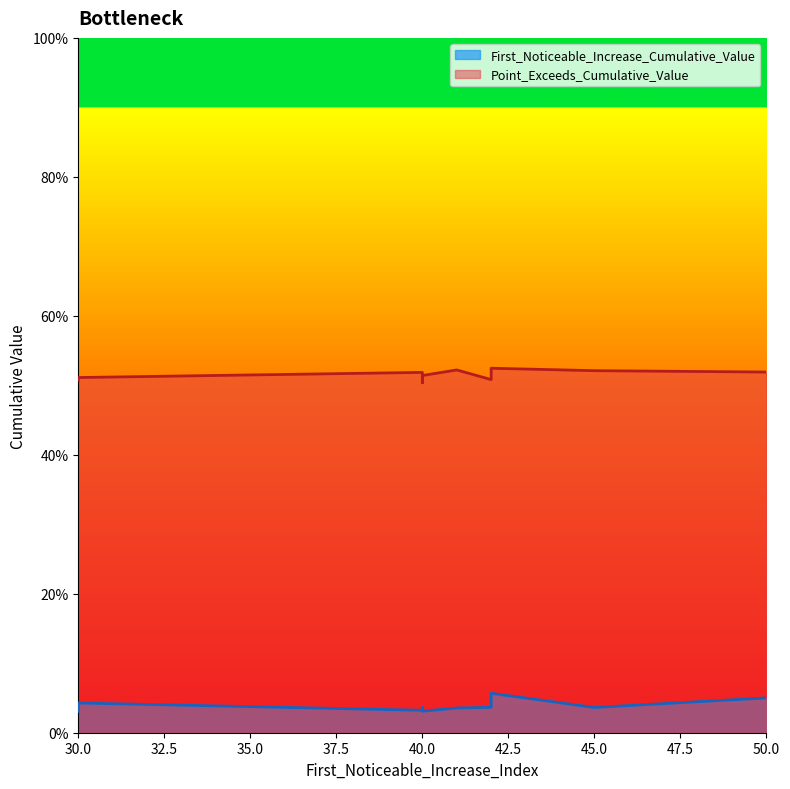

The value of Point_Exceeds_Cumulative_Value at 30 is 0.5. True or false?

True